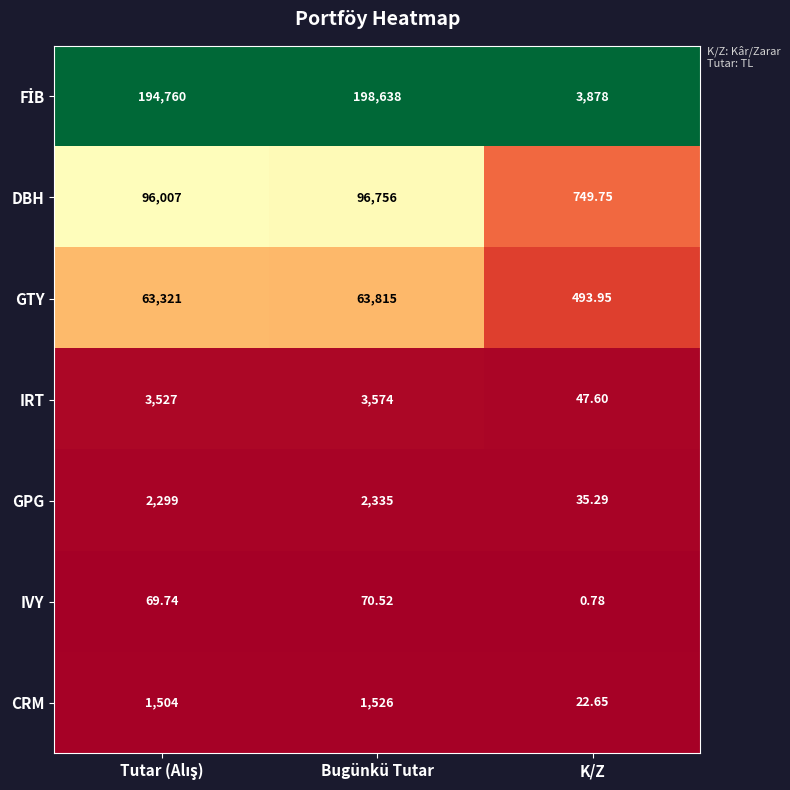

At which category is the sum across all series the highest?

Bugünkü Tutar